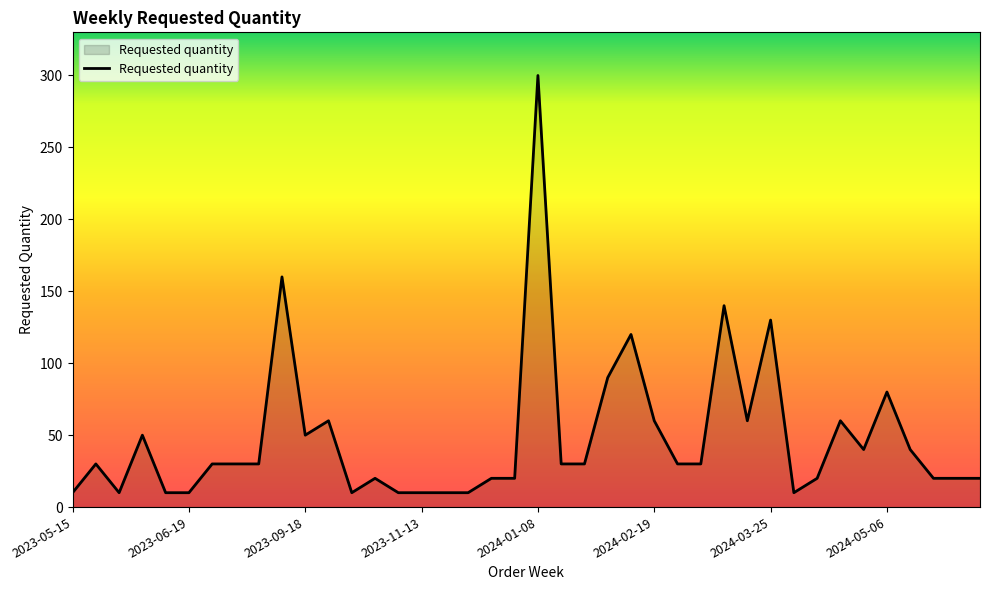

What is the difference between the maximum and minimum values?

290